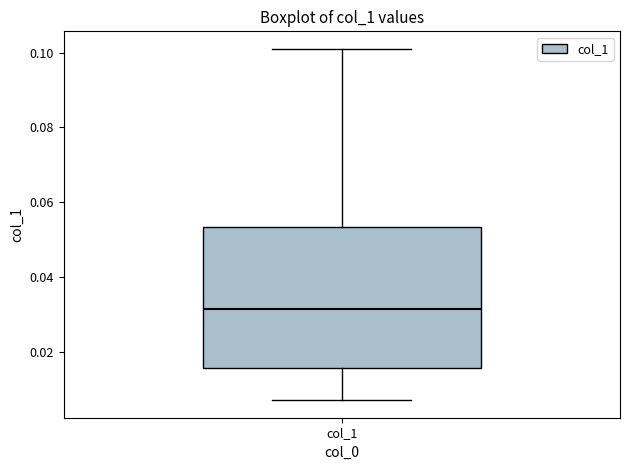

Transcribe this box plot: give where the median line is, the range the box spans, and where the two whiskers end, as read against the y-axis. The values are not printed on the chart, so give them approximately, as read against the axis.

median 0.032, box 0.016 to 0.054, whiskers 0.008 to 0.102